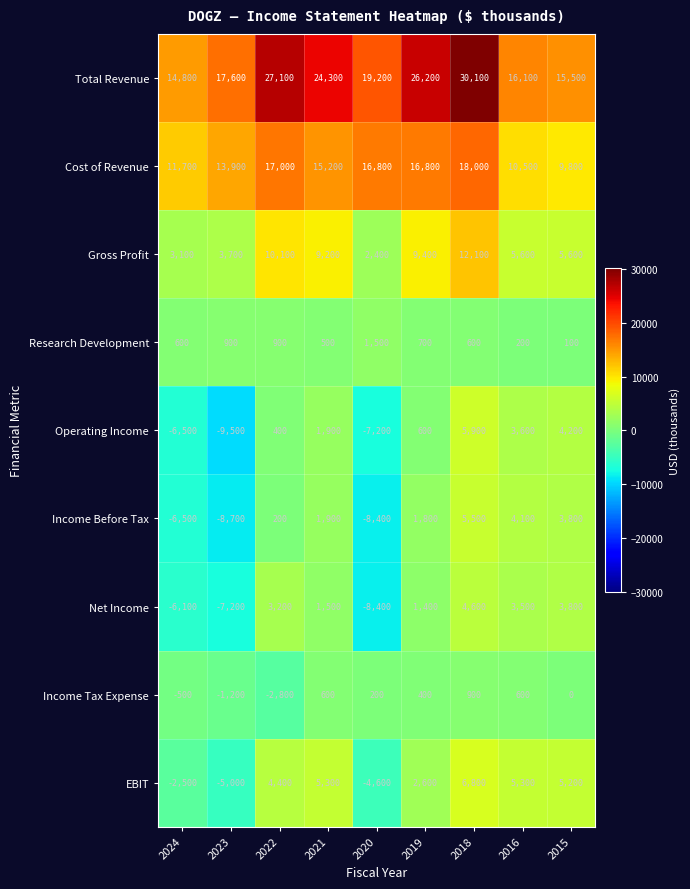

Count the number of data series in this chart.

9